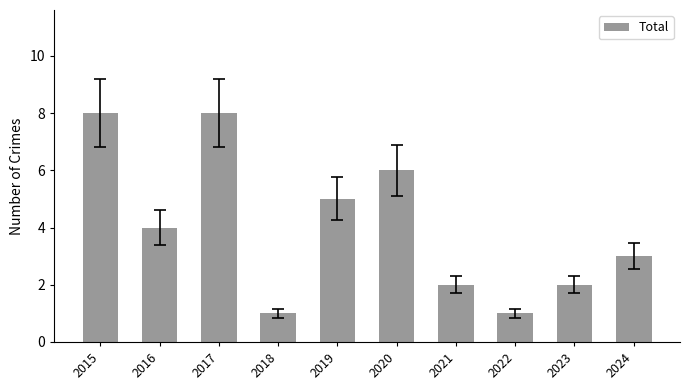

What is the sum of the values at 2024 and 2020?

9